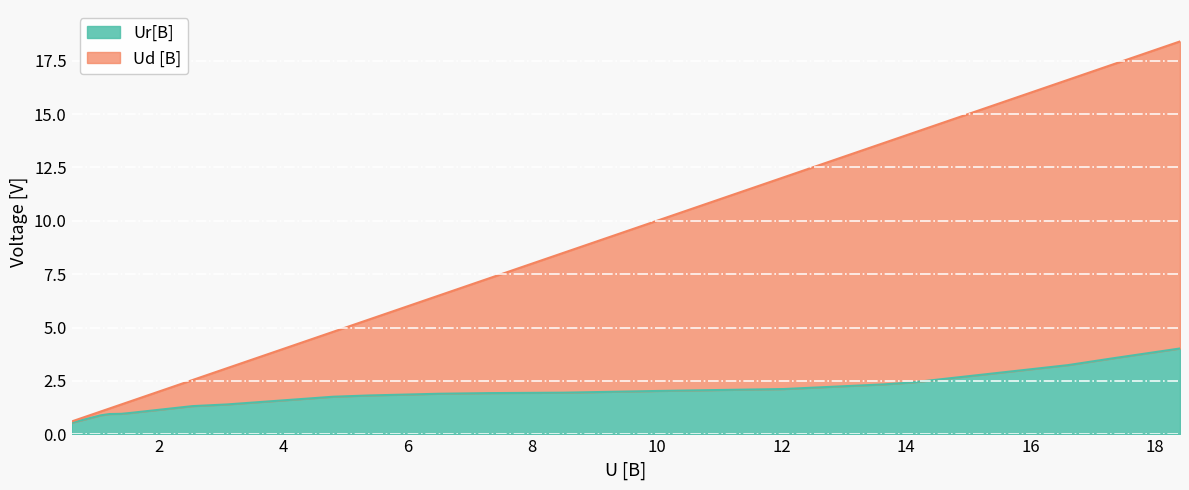

The Ur[B] series shows 0.6 at 4.8. True or false?

False